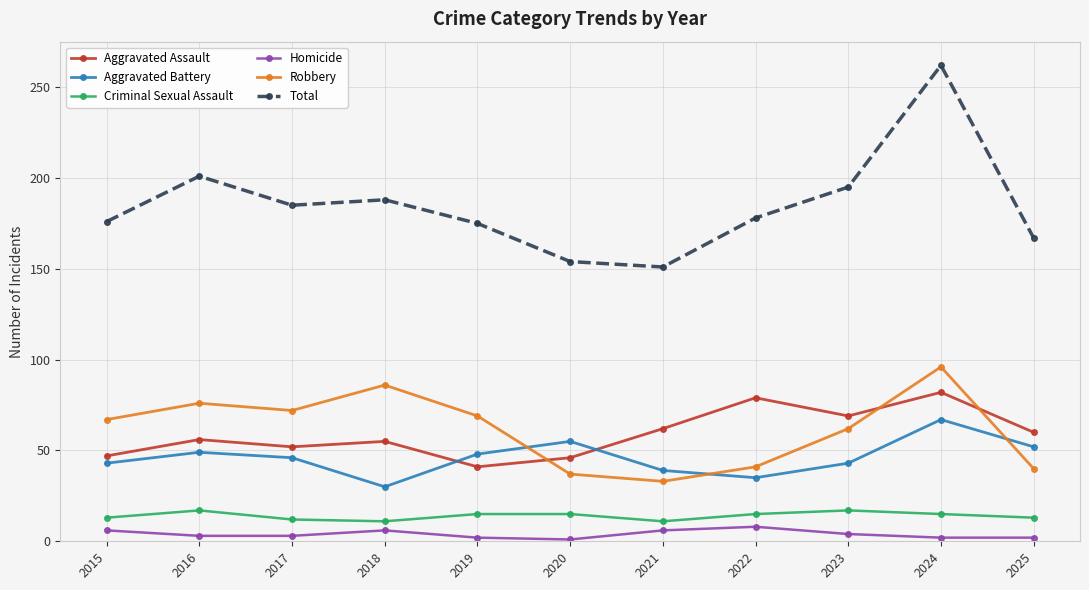

Between 2021 and 2025, which series saw the biggest shift?

Total